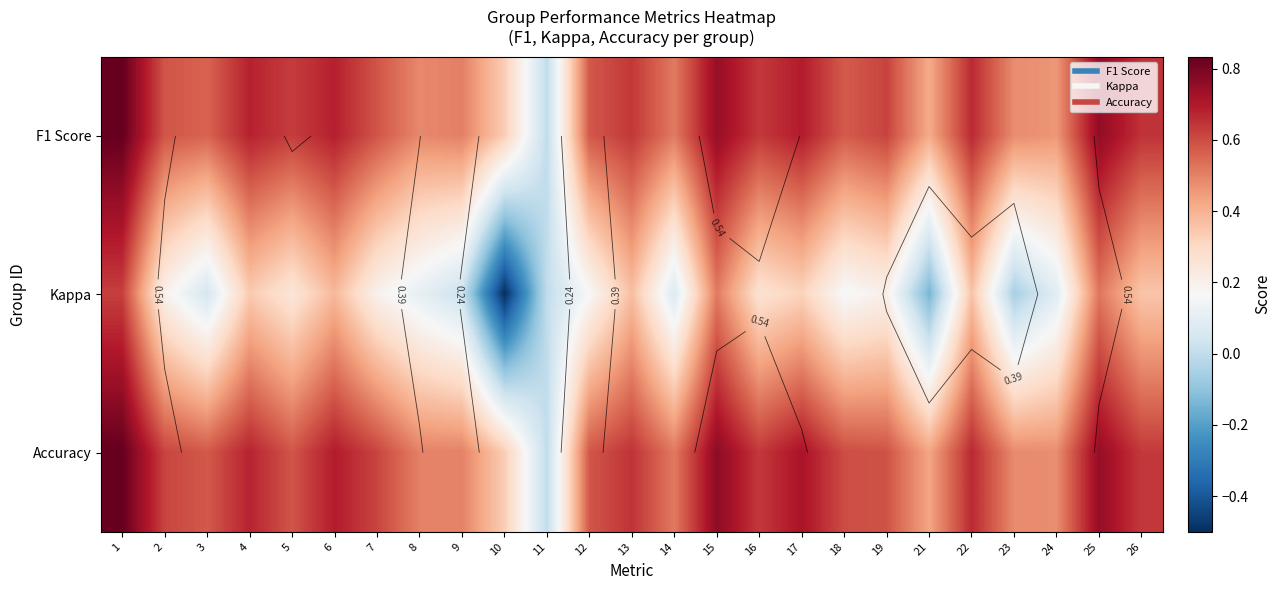

Which series has the widest spread of values?

Kappa